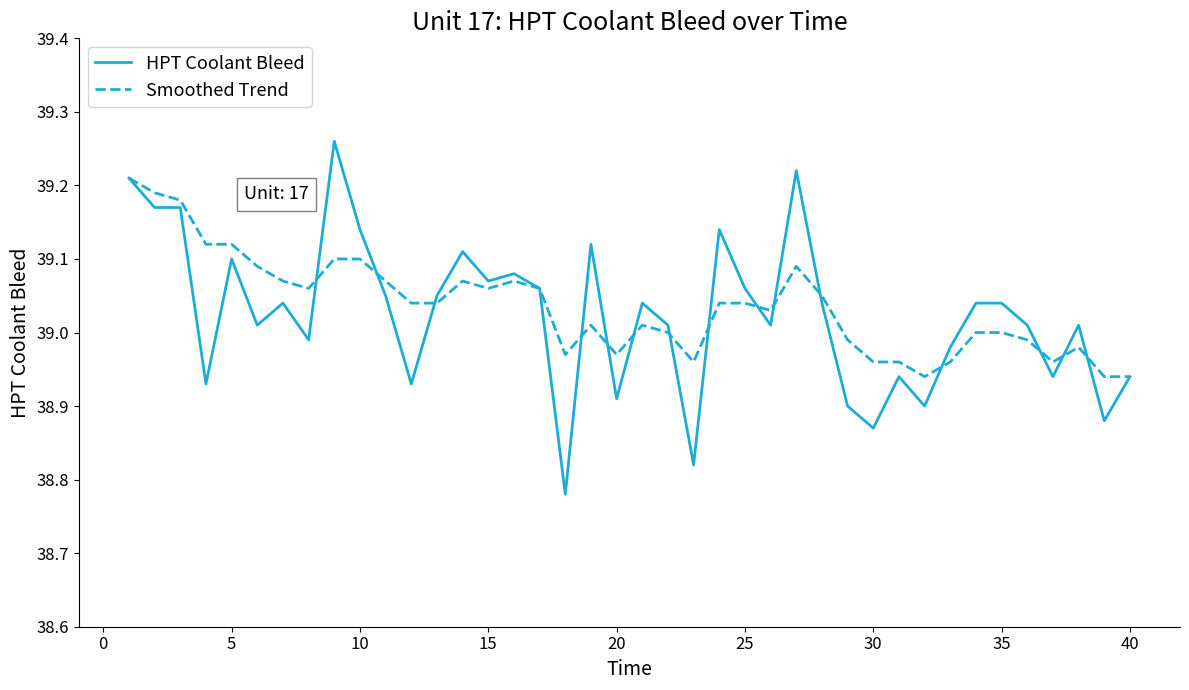

Does the chart display data point markers on the line(s)?

No